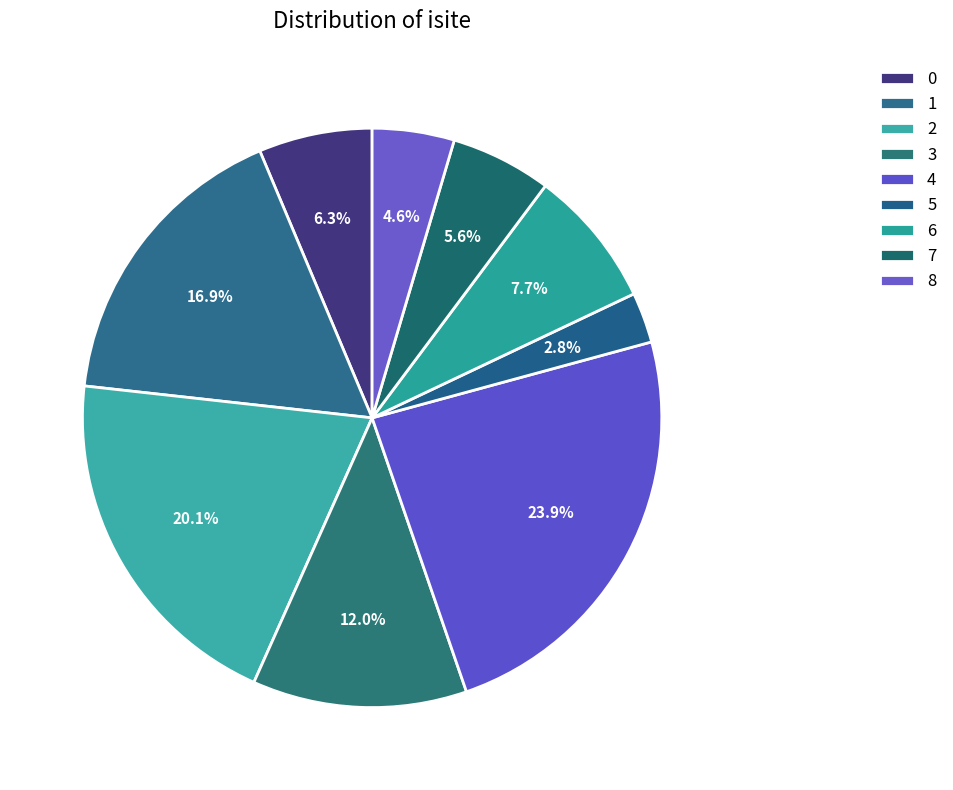

To the nearest percent, what is the average slice percentage?

11%